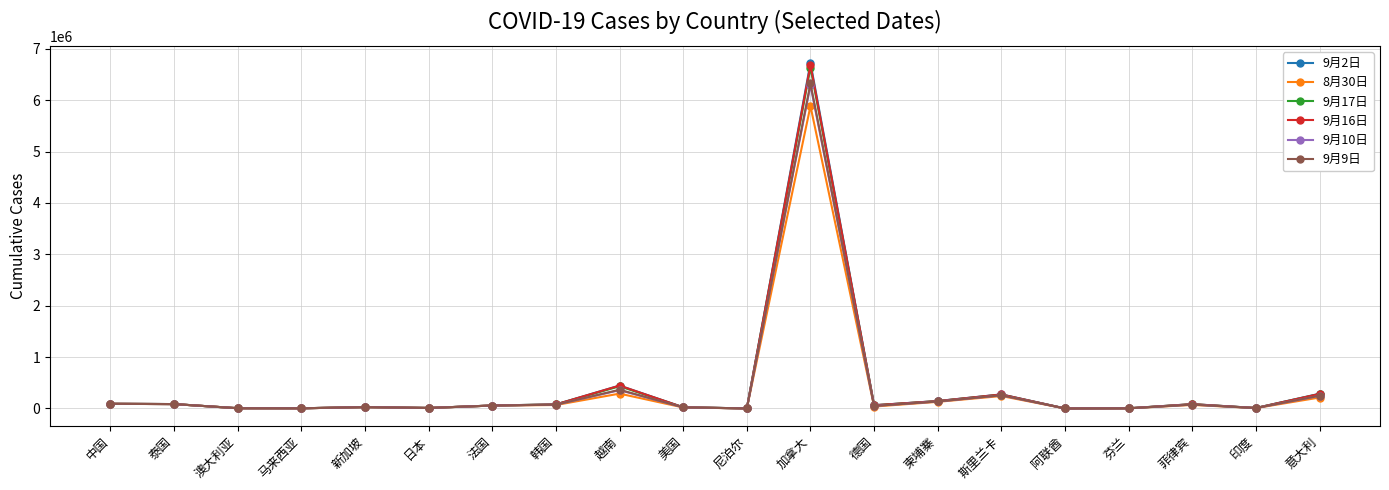

What is the sum of all 8月30日 values?

7239545